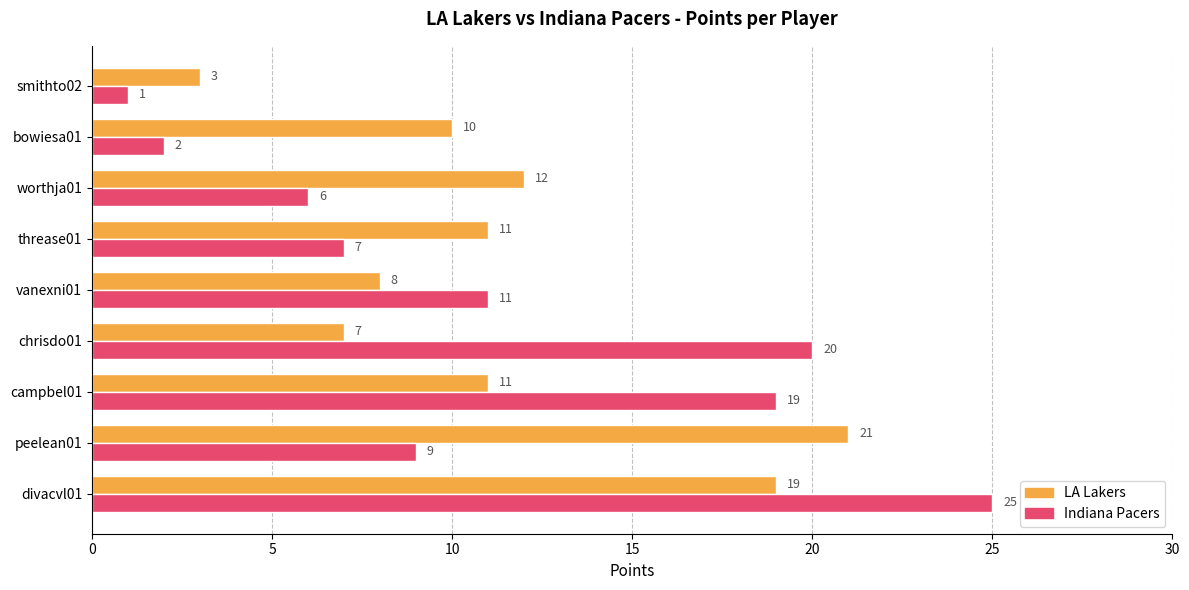

How many categories are shown in the chart?

9